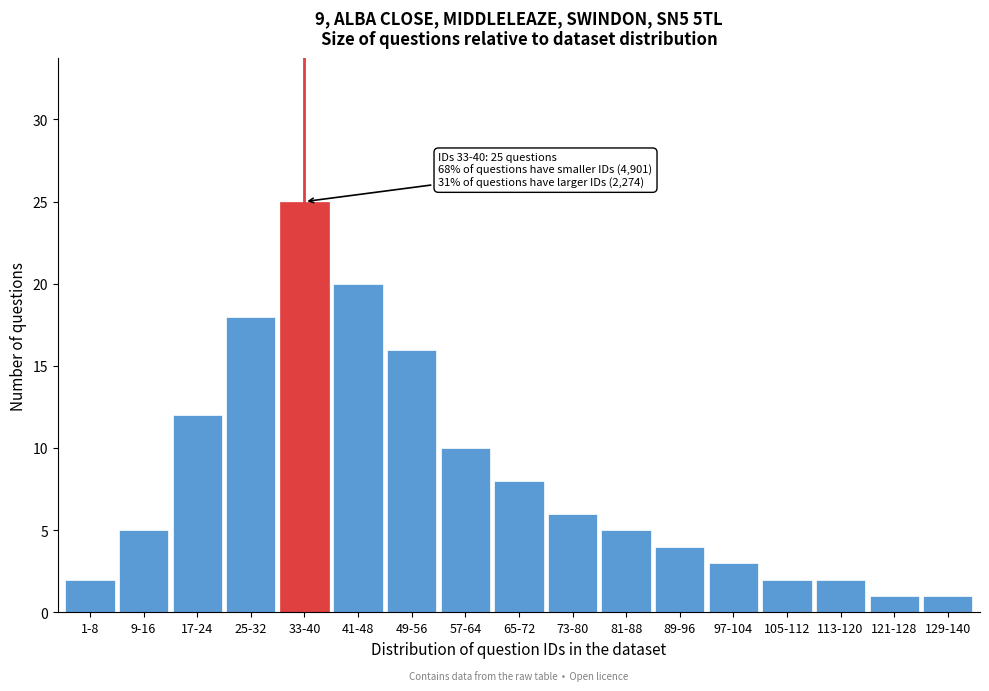

Reading right to left, list all the values displayed in this chart.

129-140=1	121-128=1	113-120=2	105-112=2	97-104=3	89-96=4	81-88=5	73-80=6	65-72=8	57-64=10	49-56=16	41-48=20	33-40=25	25-32=18	17-24=12	9-16=5	1-8=2